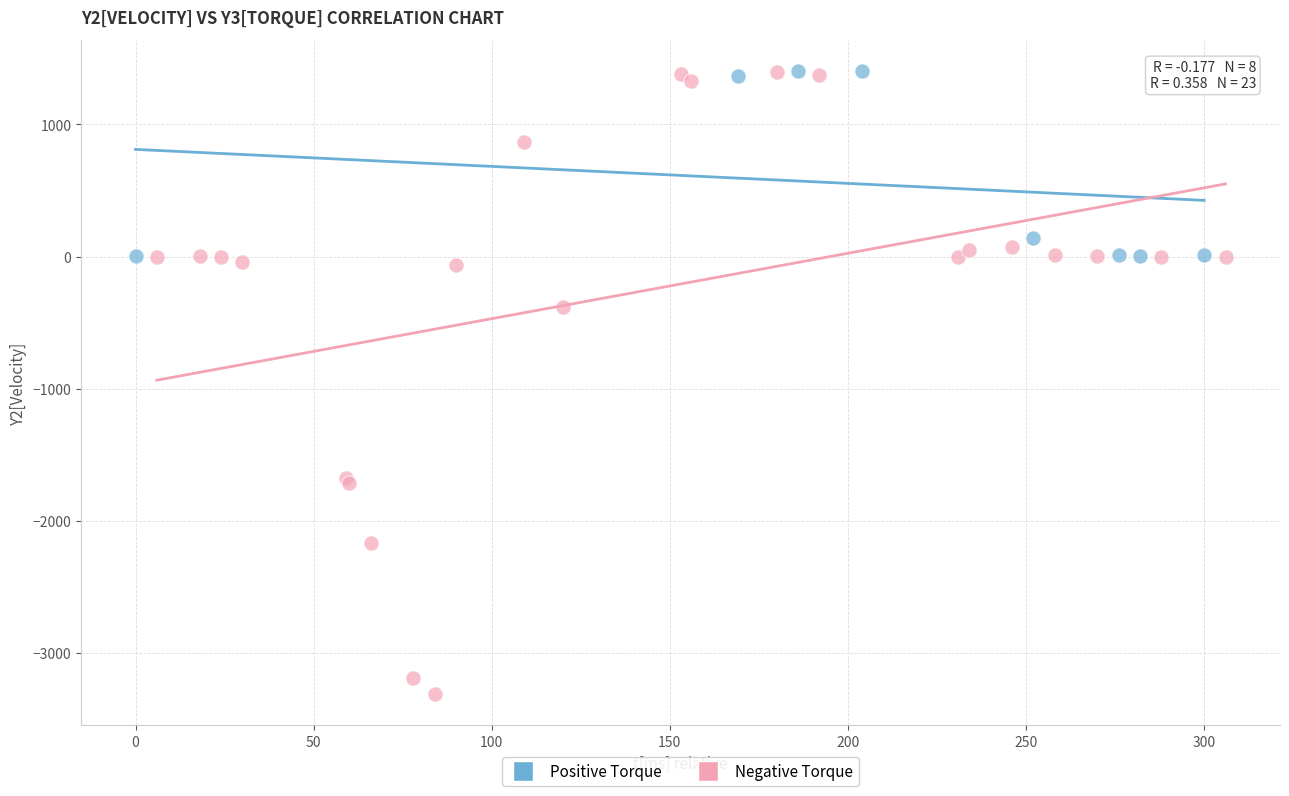

Which series contains the lowest Y value?

Negative Torque